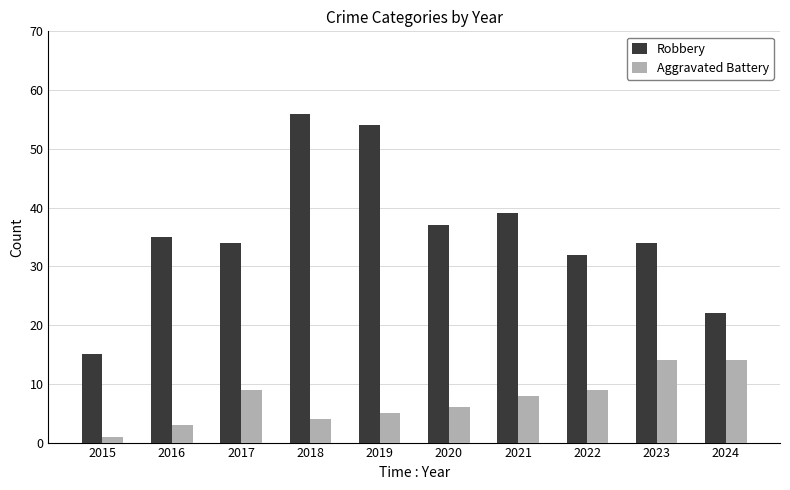

Is it true that Robbery equals 92 at 2019?

False